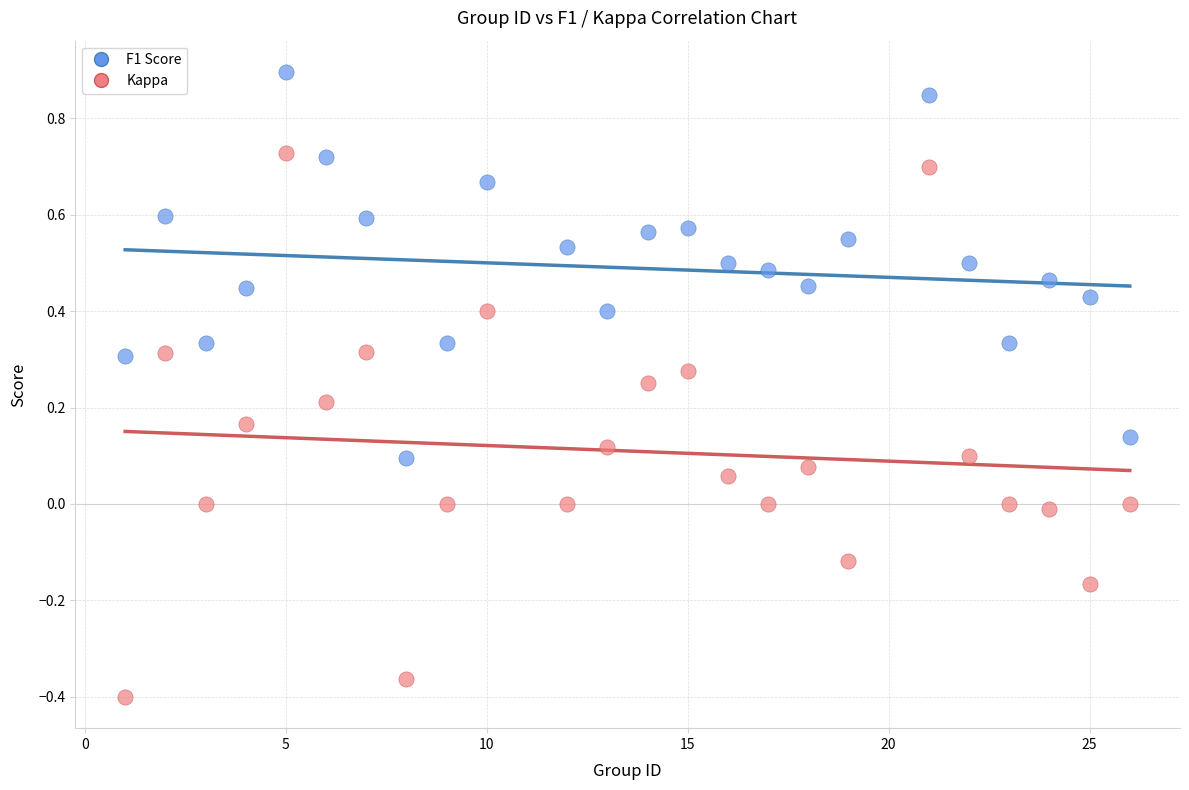

What are all the series names shown in the legend?

F1 Score, Kappa